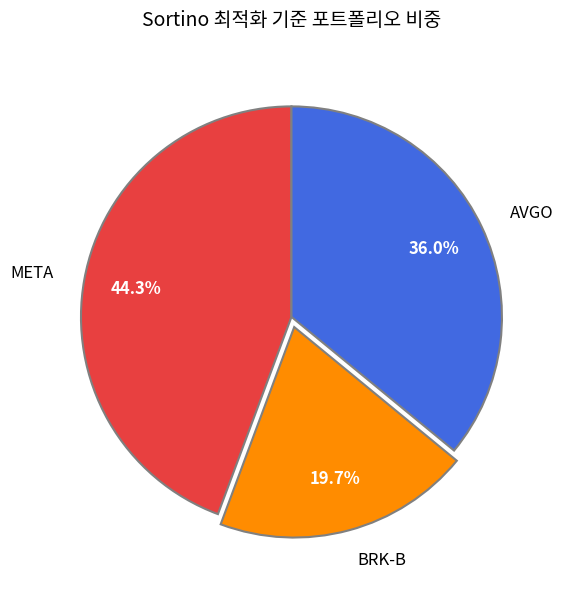

What is the ratio of the value at AVGO to the value at META?

0.8